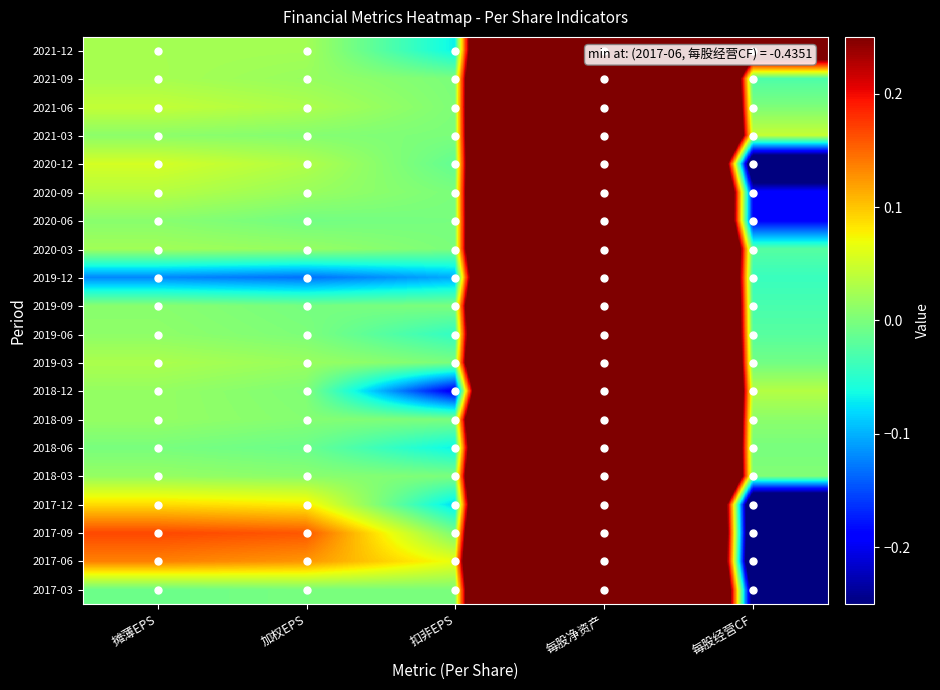

At 每股净资产, list the series in order from largest to smallest.

2017-09, 2018-03, 2017-06, 2019-03, 2018-09, 2017-12, 2018-12, 2018-06, 2019-06, 2019-09, 2021-06, 2021-09, 2021-03, 2020-12, 2017-03, 2020-09, 2020-03, 2020-06, 2019-12, 2021-12